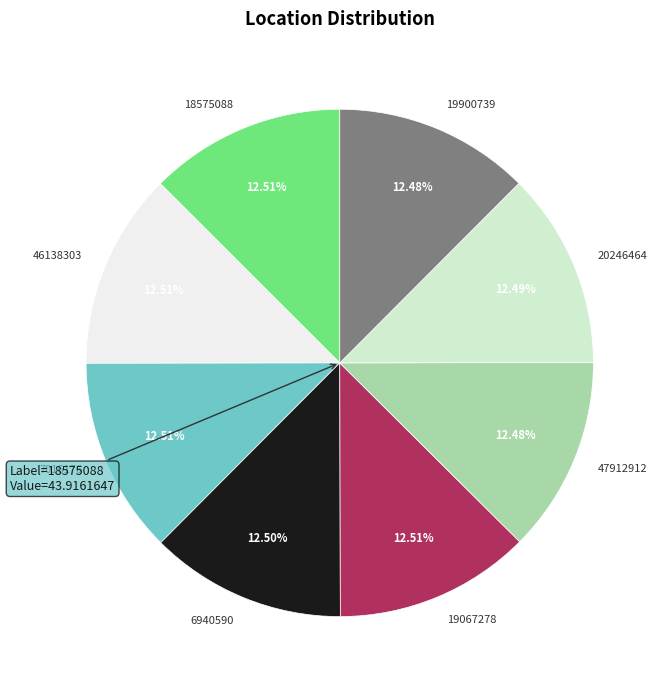

Count the number of slices in the pie.

8